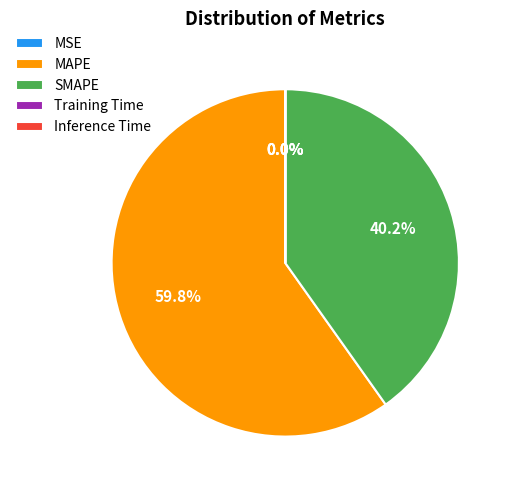

Which slice is the largest?

MAPE